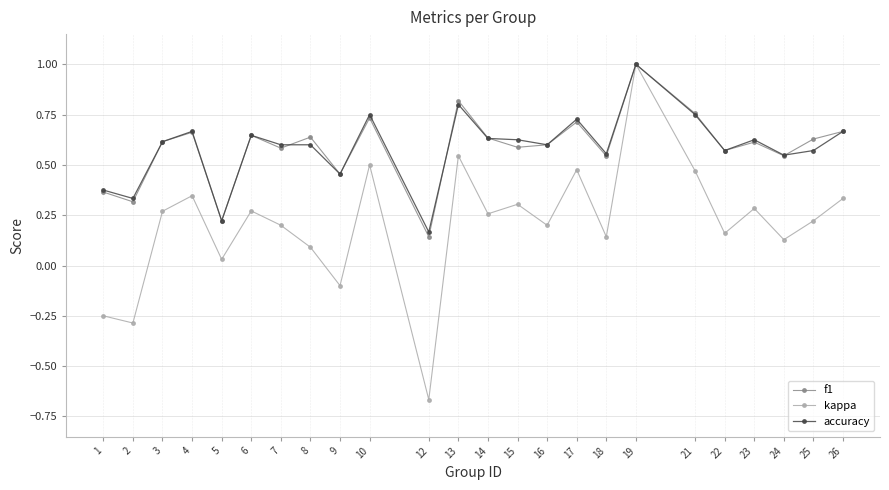

True or false: f1 has more than 2 points higher than both neighbors.

True